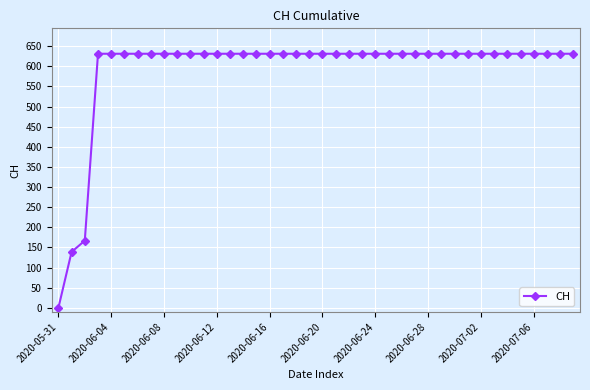

Reading left to right, extract all data points from this chart.

0	139	167	631	631	631	631	631	631	631	631	631	631	631	631	631	631	631	631	631	631	631	631	631	631	631	631	631	631	631	631	631	631	631	631	631	631	631	631	631